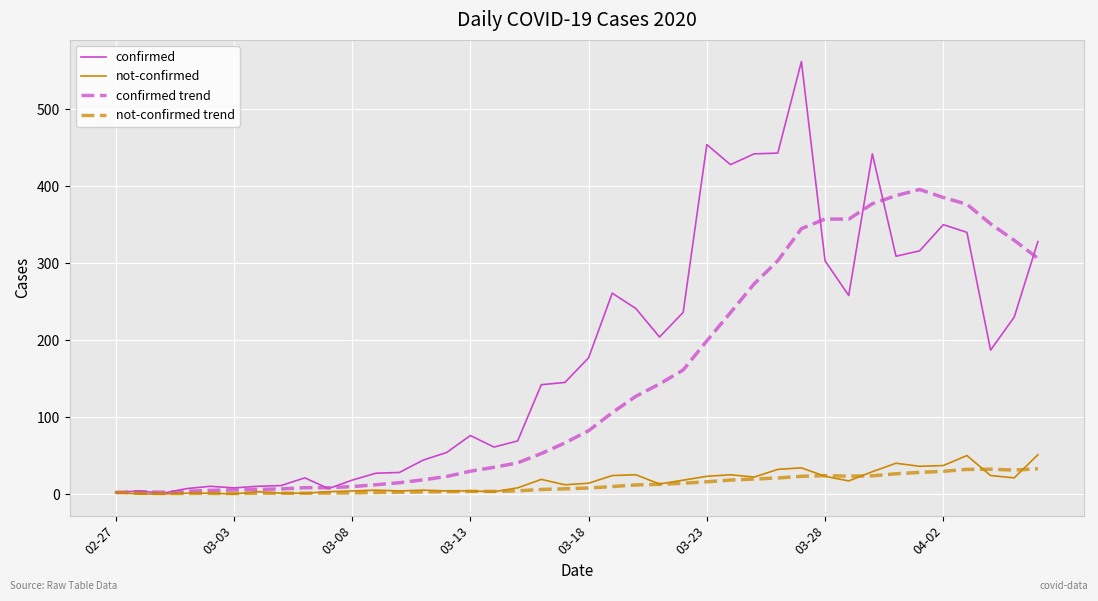

What is the average value of the confirmed series?

181.4